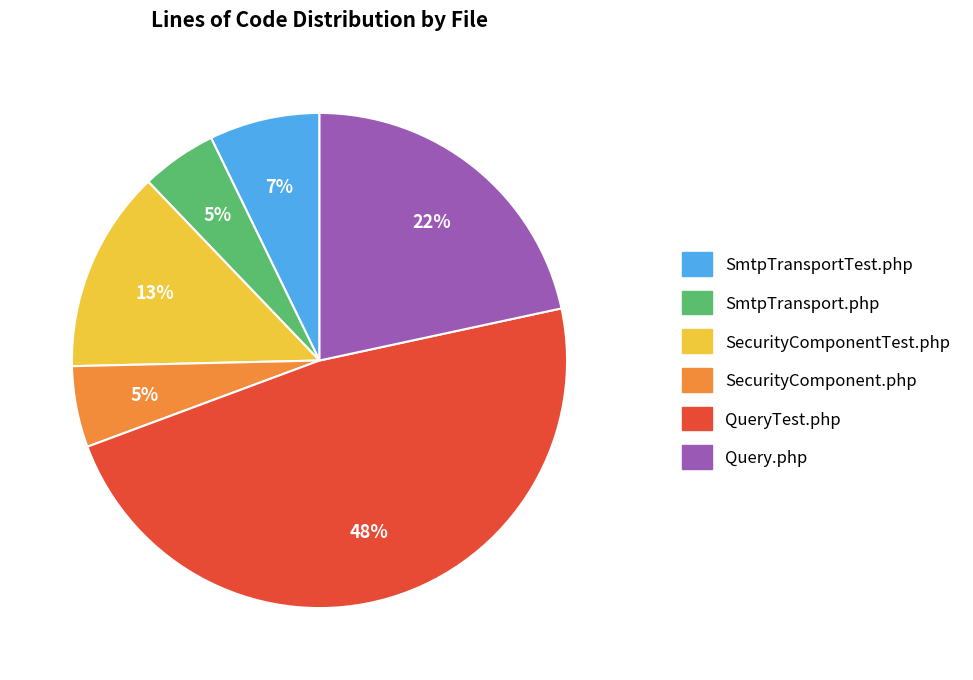

To the nearest percent, what percentage of the pie is SmtpTransportTest.php?

7%